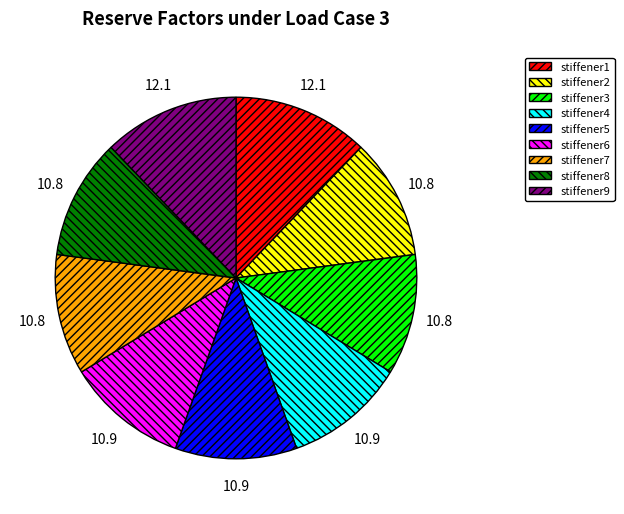

Combined, do stiffener3 and stiffener7 account for over 50%?

No